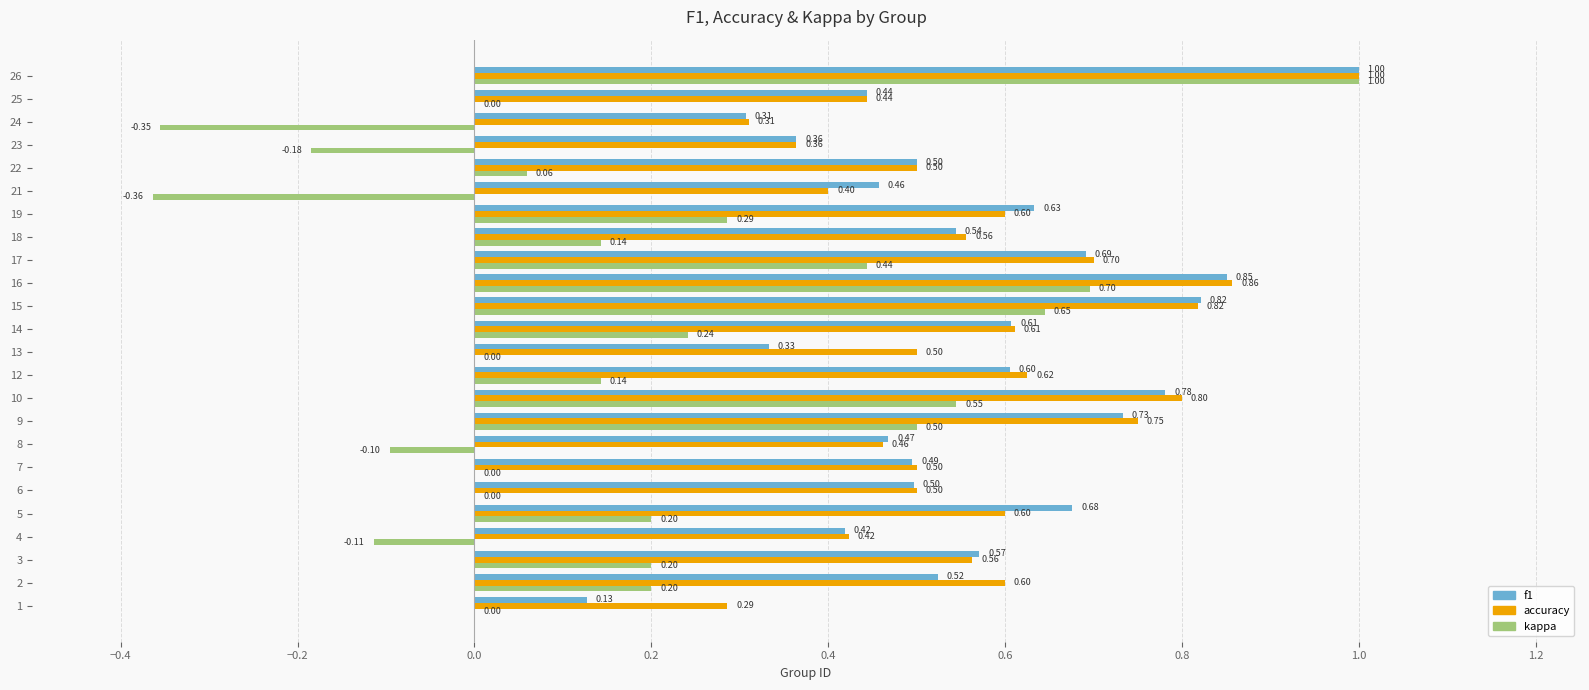

At which category is the sum across all series the highest?

26